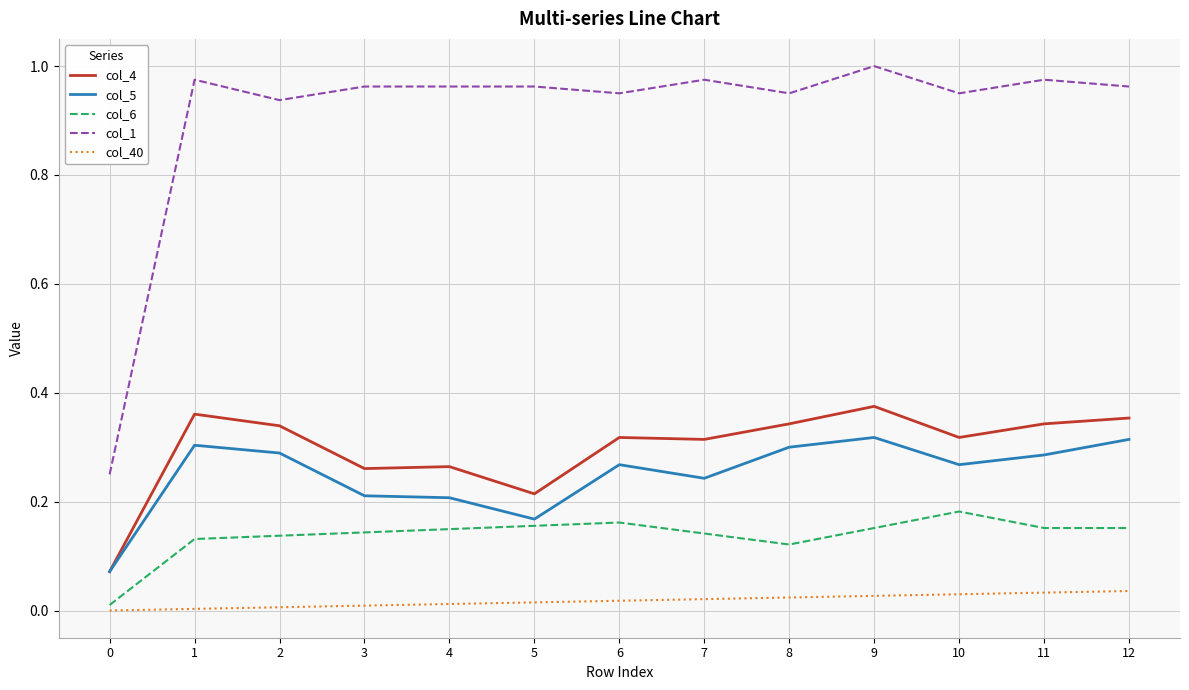

The col_40 series shows 0.0 at 11. True or false?

True